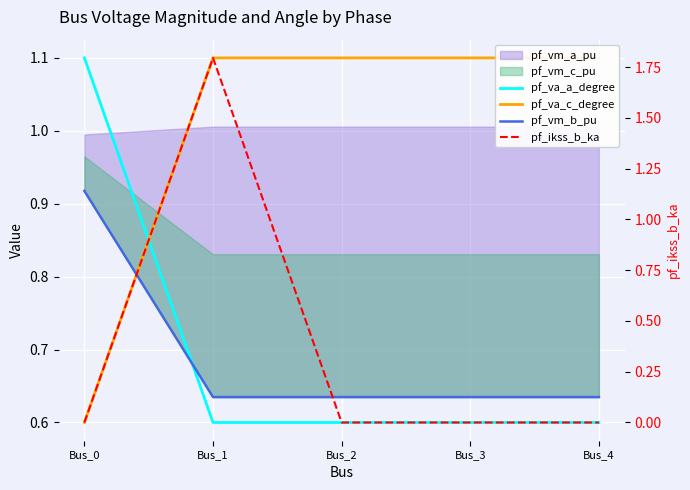

What is the average value of the pf_va_a_degree series?

0.7